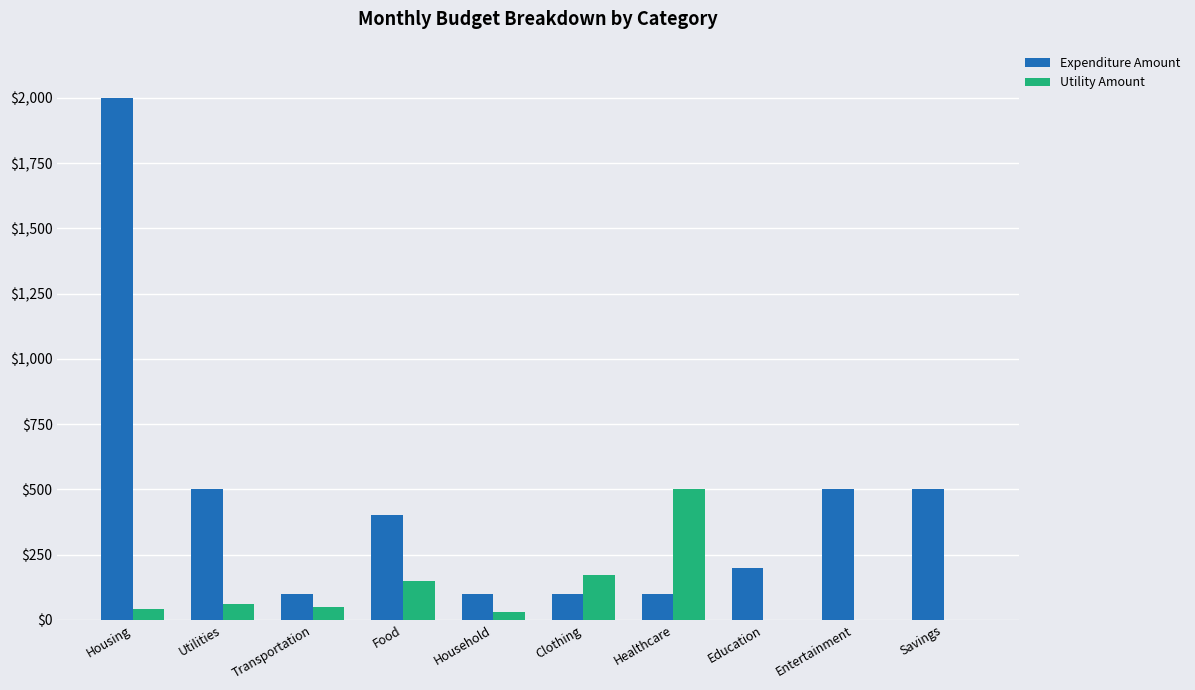

What is the difference between the Expenditure Amount values at Savings and Housing?

1500